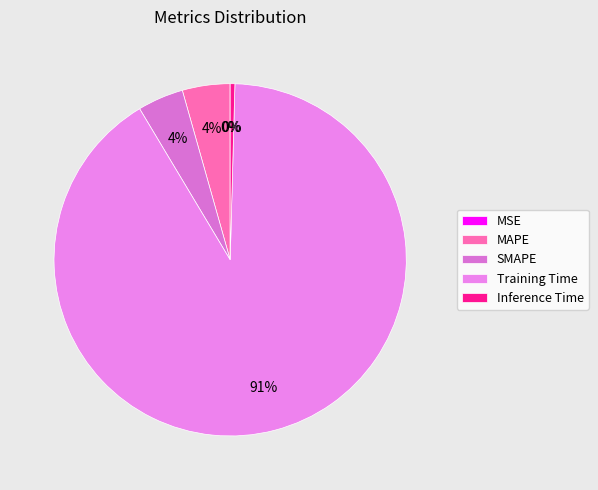

What portion of the pie excludes MAPE?

95.6%